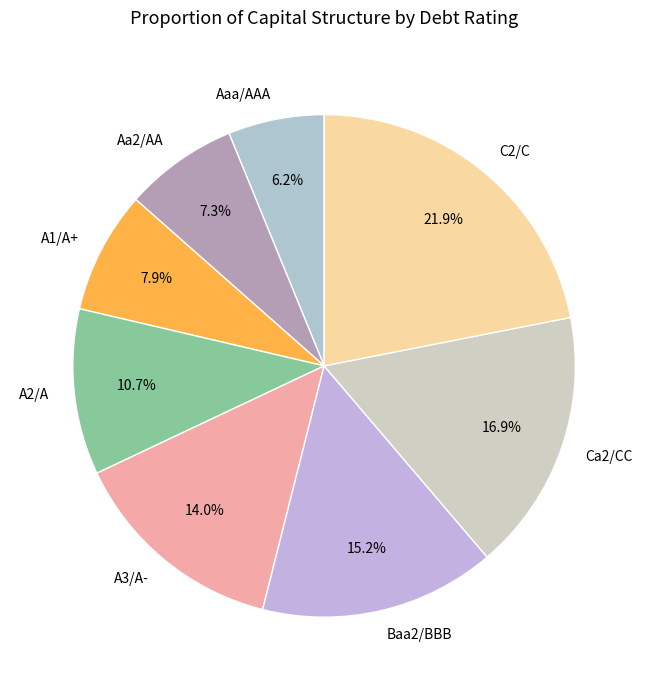

Does A1/A+ account for over 50% of the chart?

No